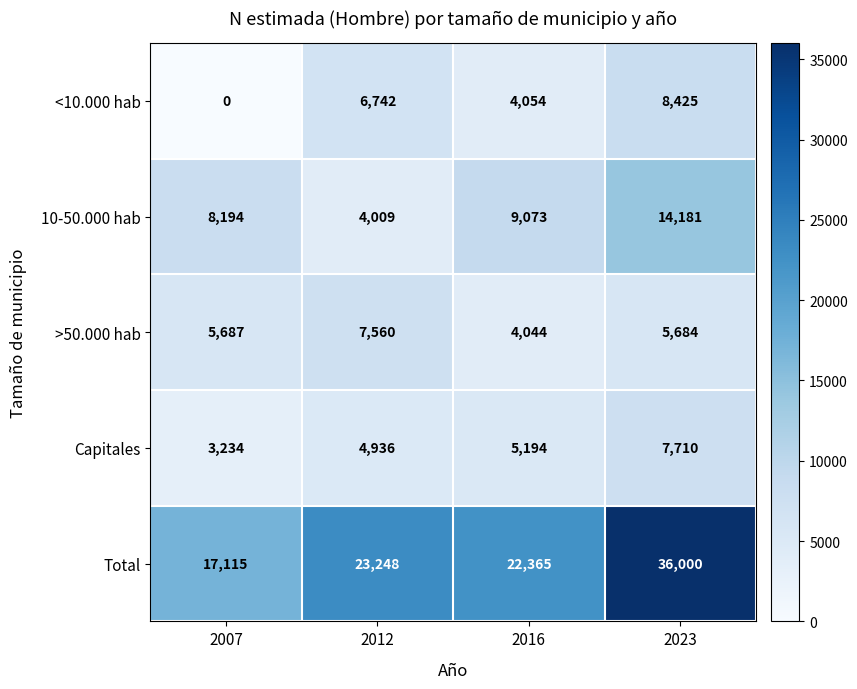

At which label does 10-50.000 hab reach its peak?

2023